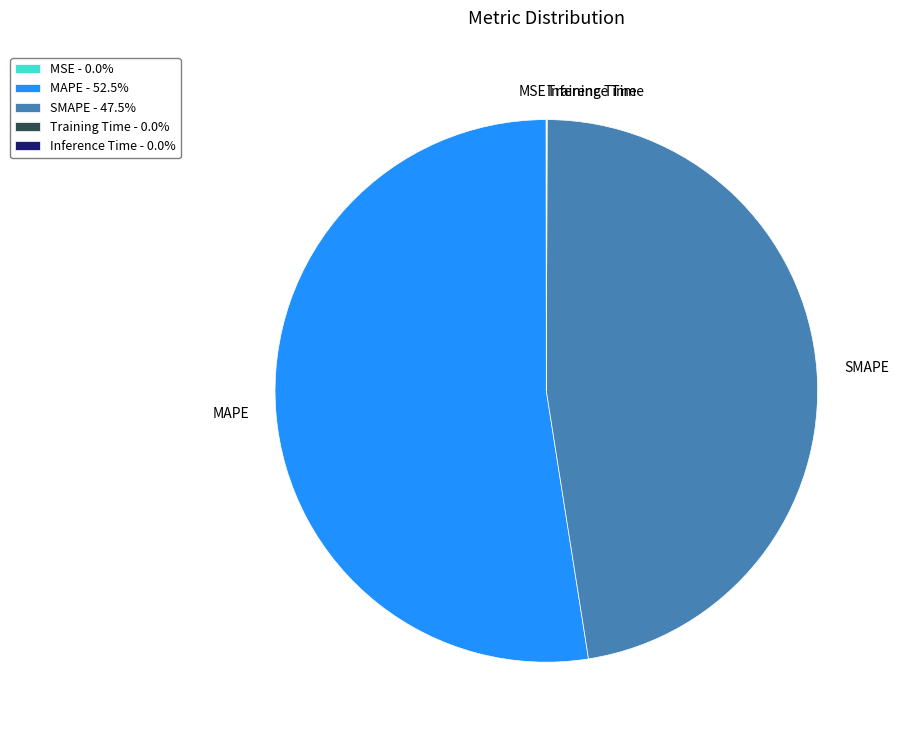

Is there any slice that represents more than half of the pie?

Yes